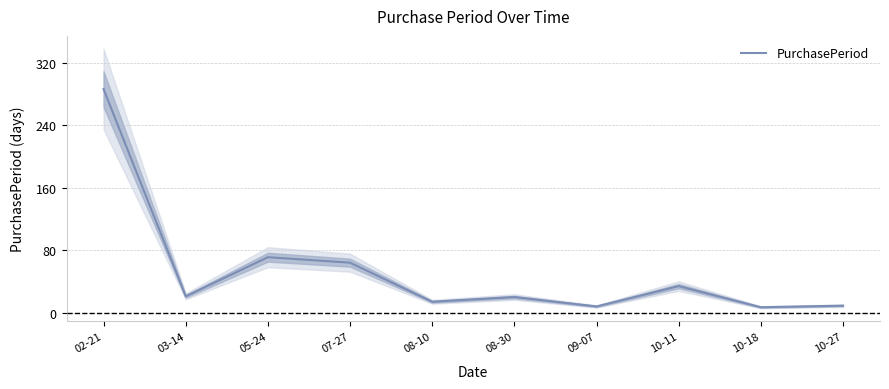

At which label does the data first exceed 21?

02-21